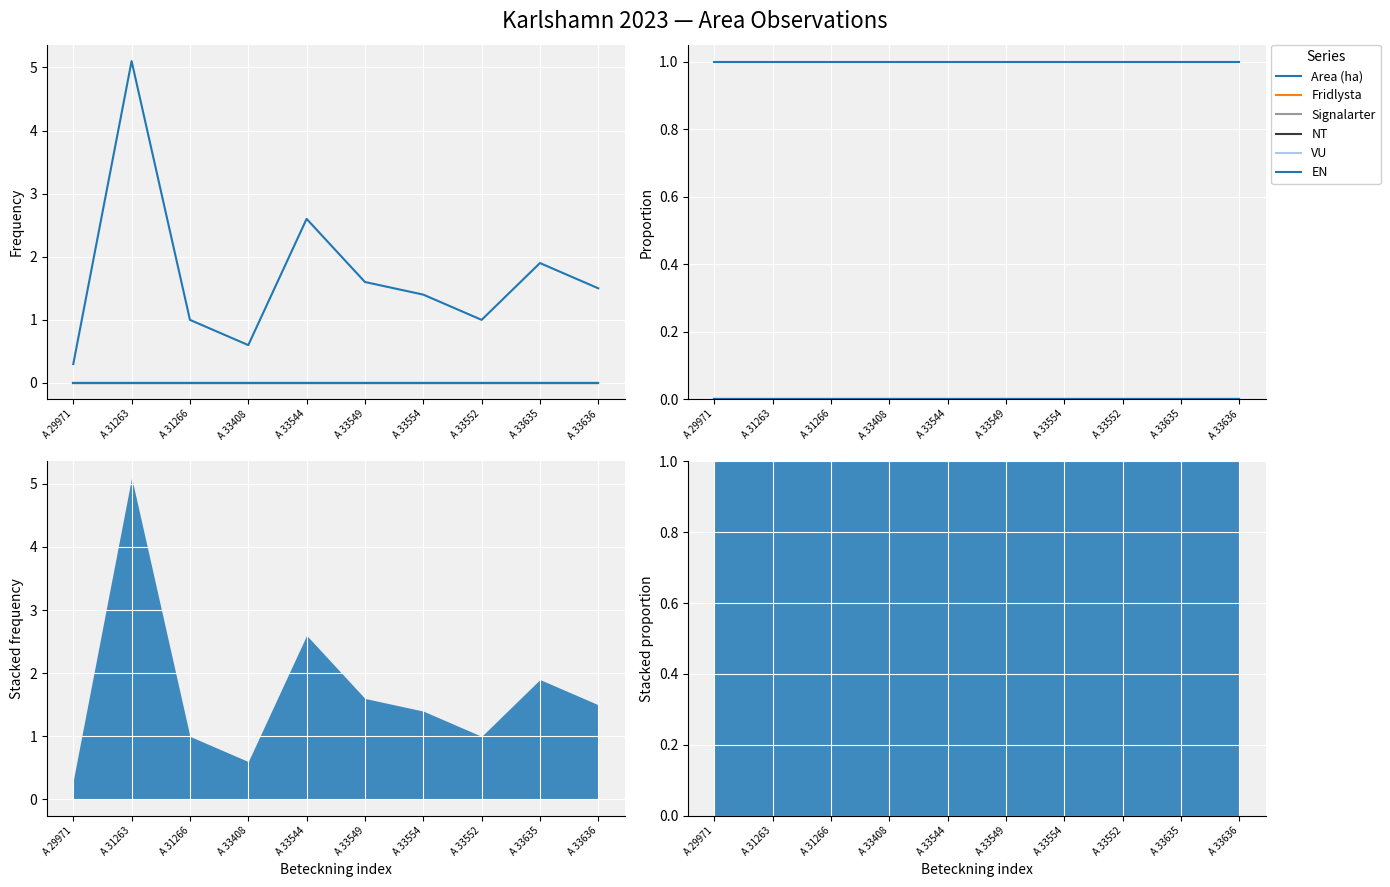

Which series has the largest total across all categories?

Area (ha)